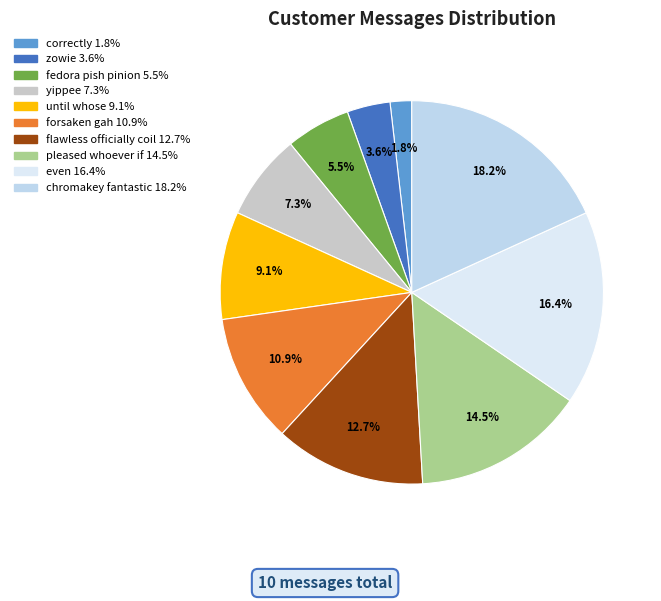

What is the total percentage of fedora pish pinion and chromakey fantastic?

23.6%